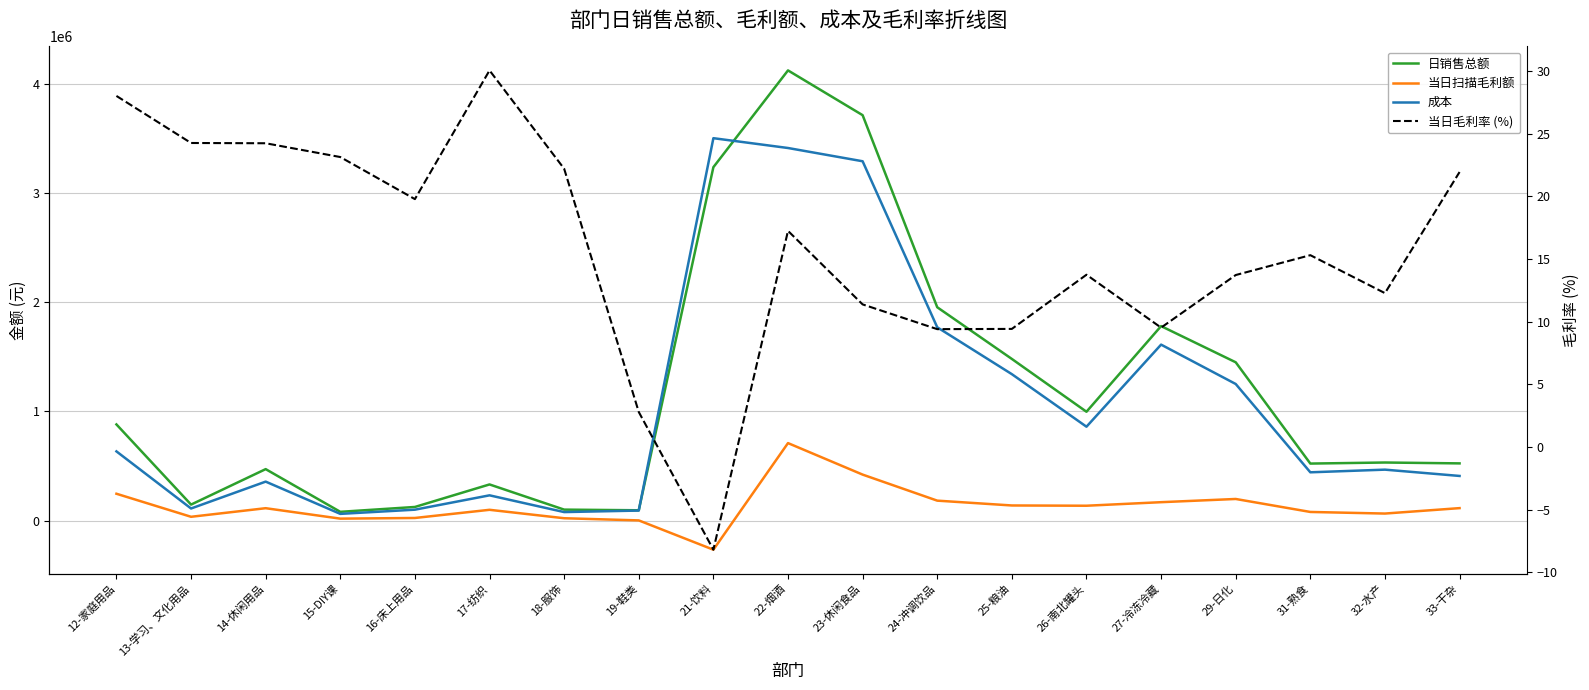

How many data points in 日销售总额 are above 532731?

10